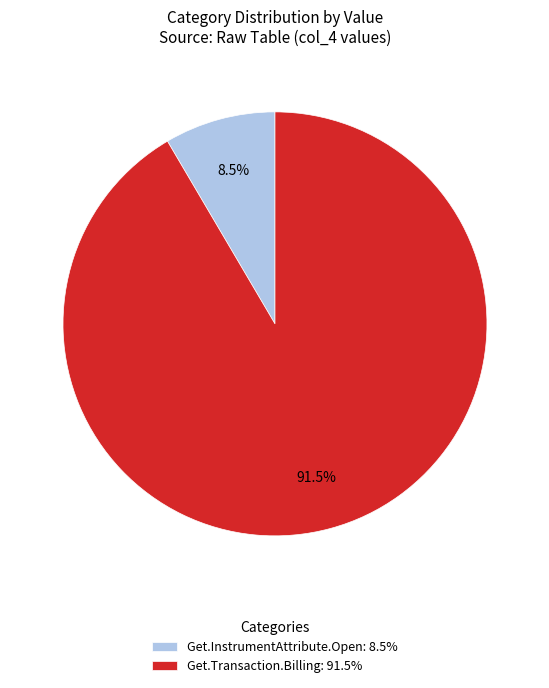

What is the smallest slice in the pie chart?

Get.InstrumentAttribute.Open